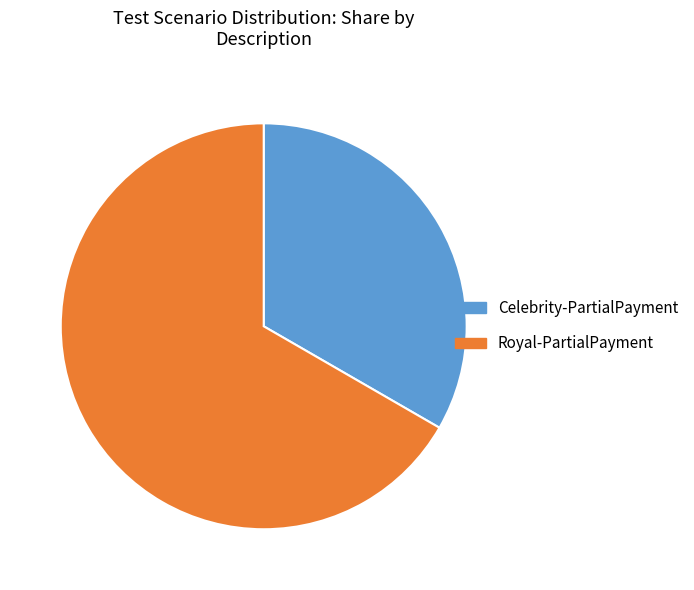

Which slice is the smallest?

Celebrity-PartialPayment